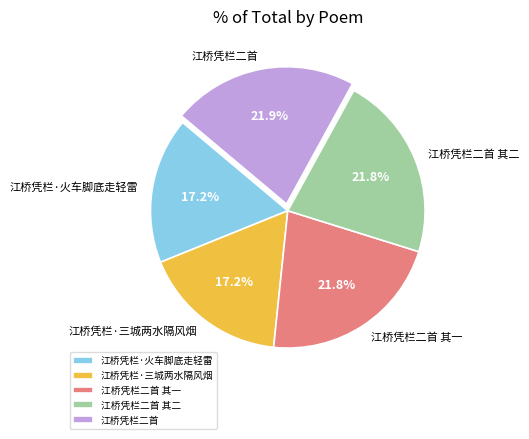

True or false: 江桥凭栏二首 其二 accounts for 9% of the total.

False